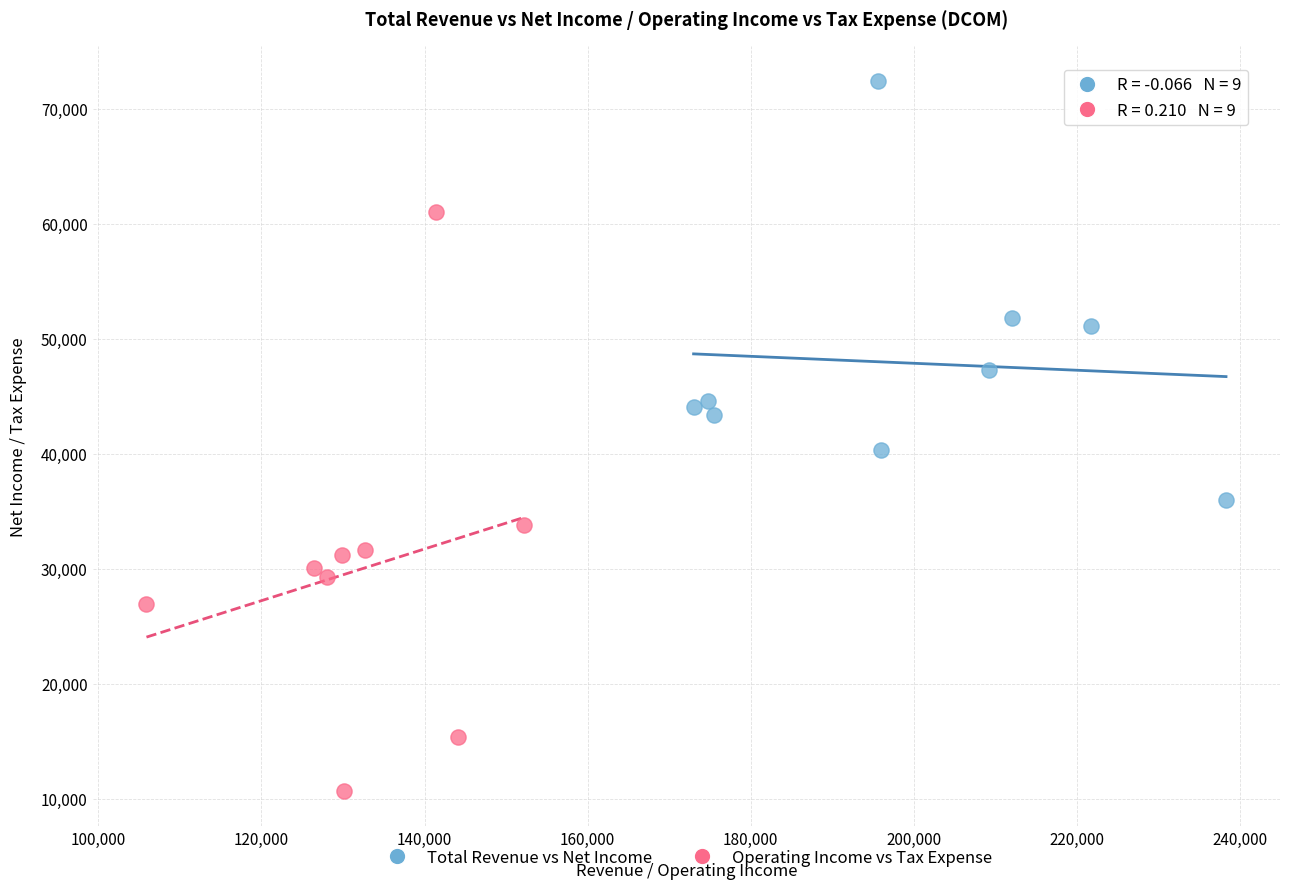

Which series has the widest spread of Y values?

Operating Income vs Tax Expense